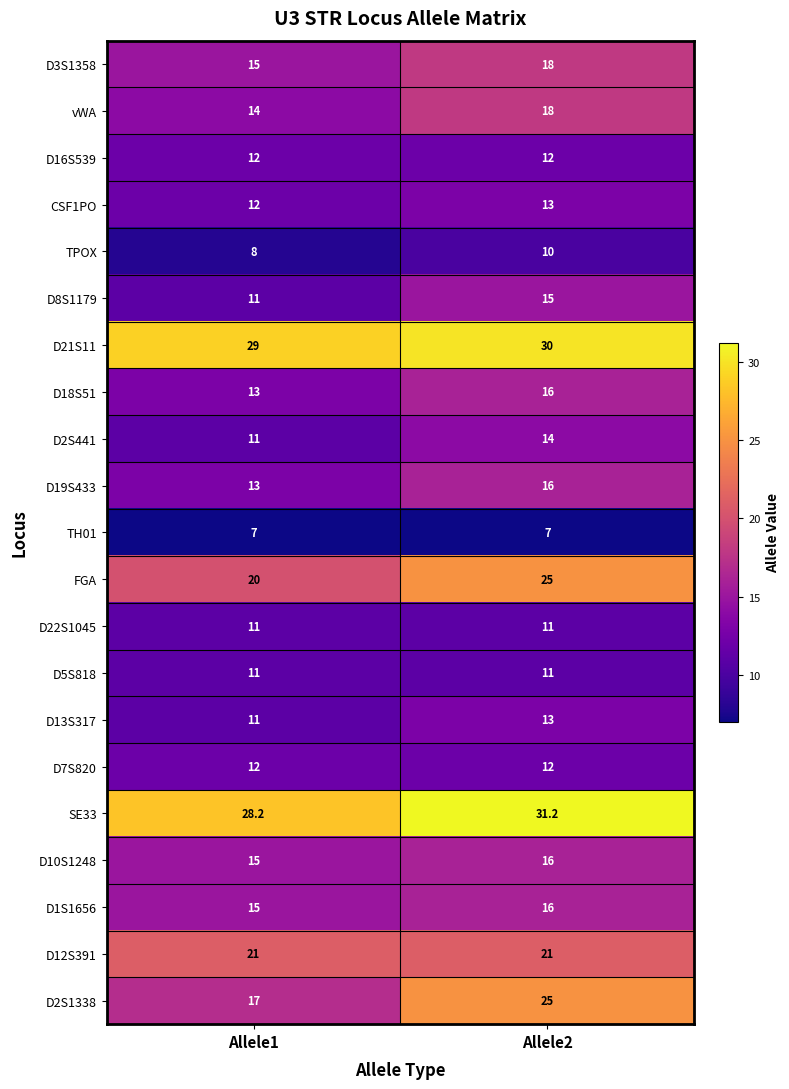

What is the minimum value shown in the chart?

7.0